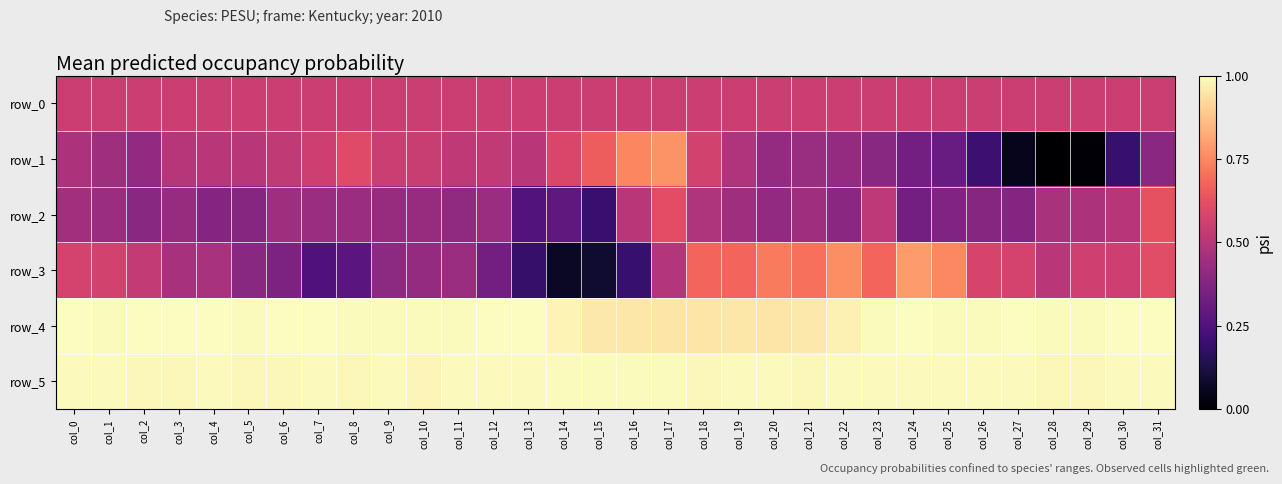

What is the maximum value for row_0?

0.5